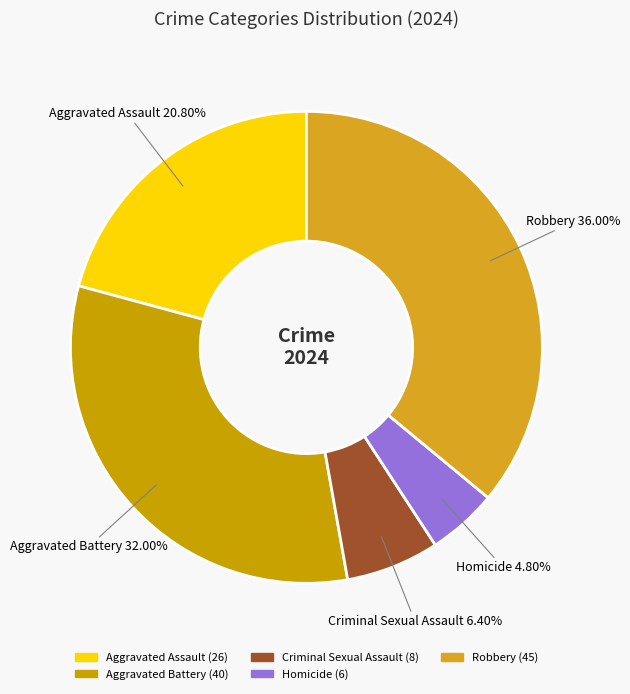

What is the smallest slice in the pie chart?

Homicide